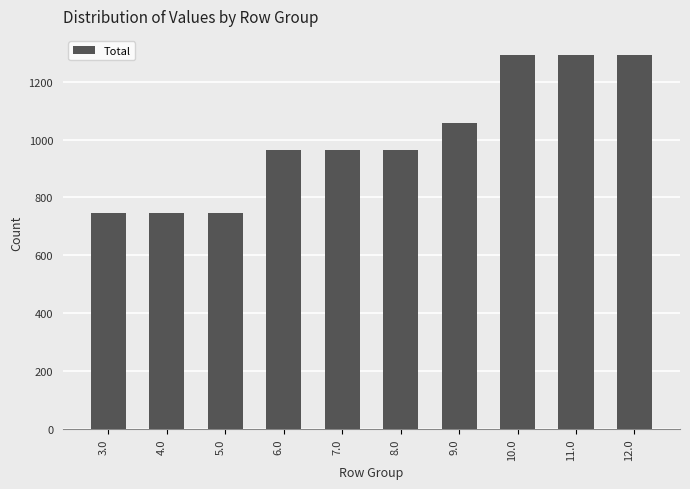

What is the average value?

1007.4